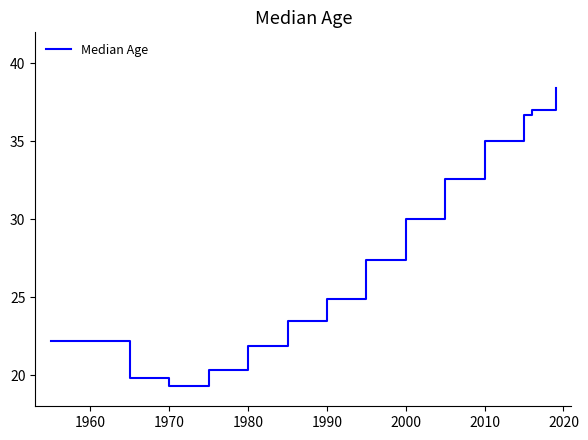

What is the minimum value shown in the chart?

19.3